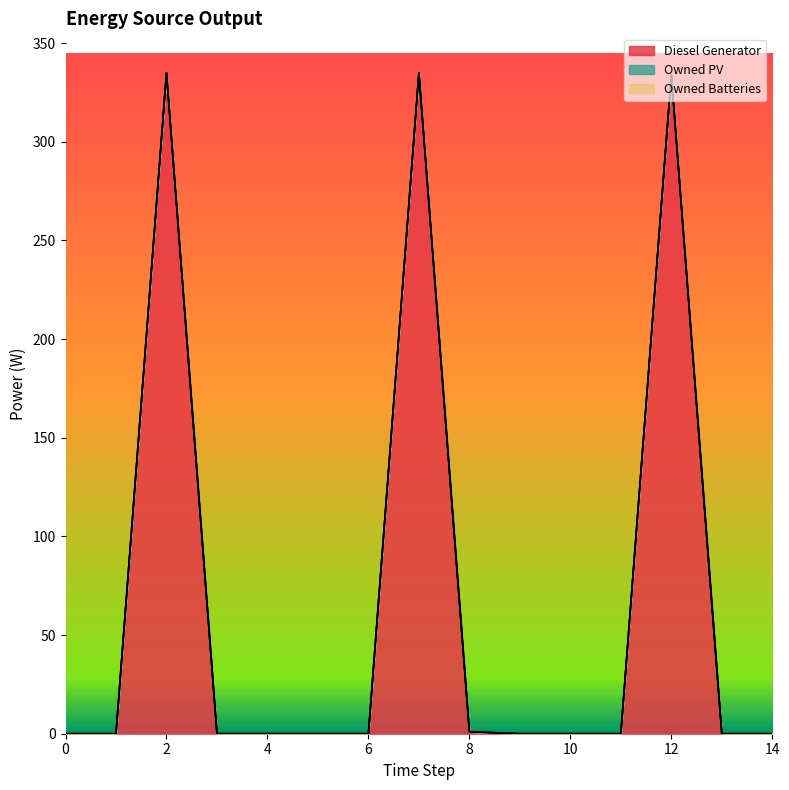

Where is the first local maximum for Diesel Generator?

2